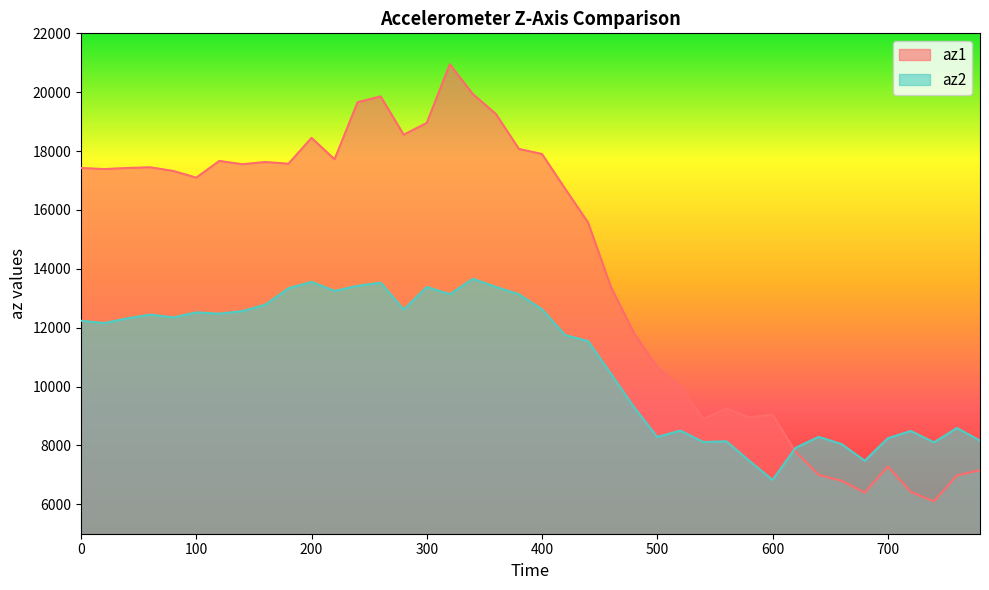

Is it true that az1 equals 12219 at 600?

False